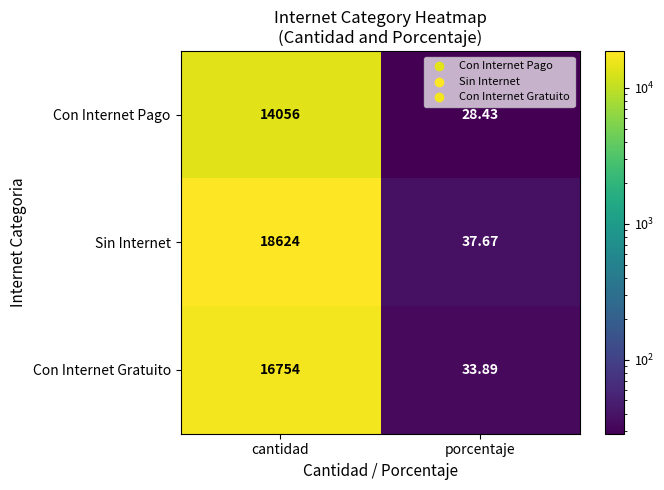

Between cantidad and porcentaje, which series saw the biggest shift?

Sin Internet